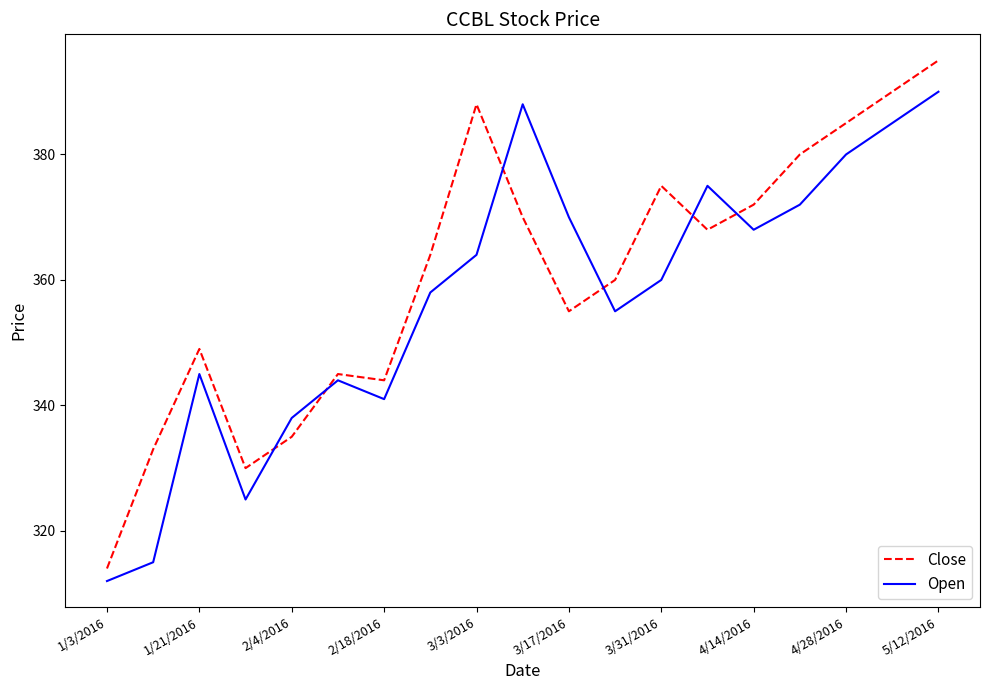

What is the difference between the maximum and minimum values in the Open series?

78